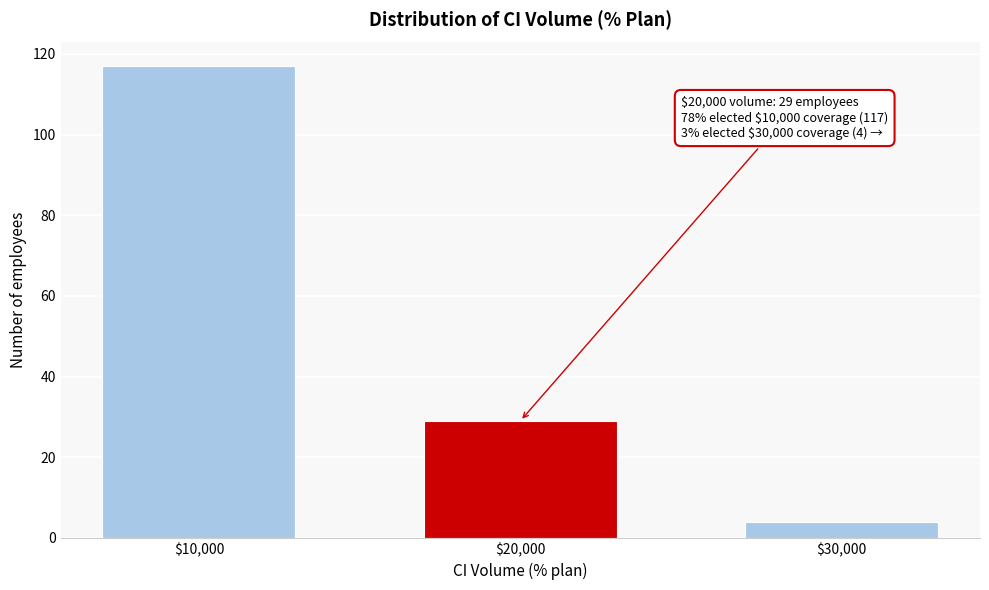

Reading right to left, list all the values displayed in this chart.

4	29	117